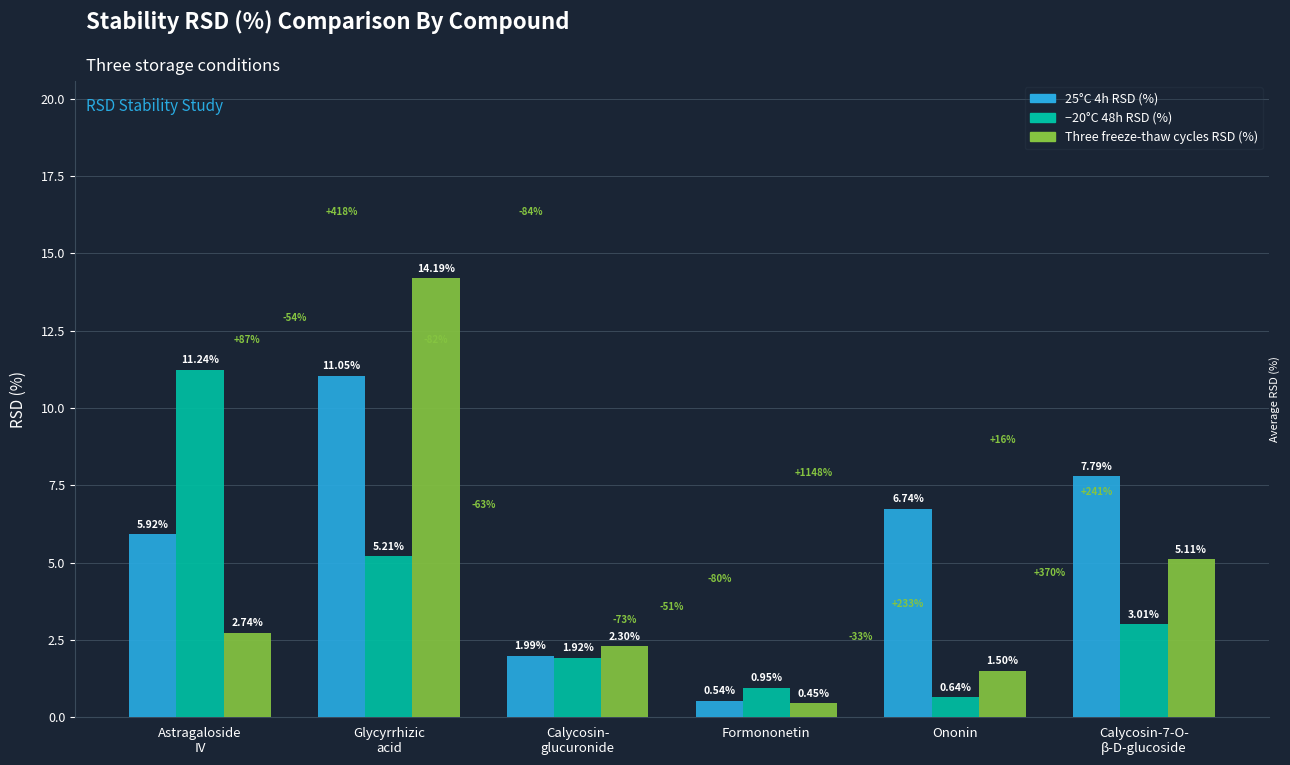

Where is Three freeze-thaw cycles RSD (%) nearest to the value 7?

Calycosin-7-O-
β-D-glucoside